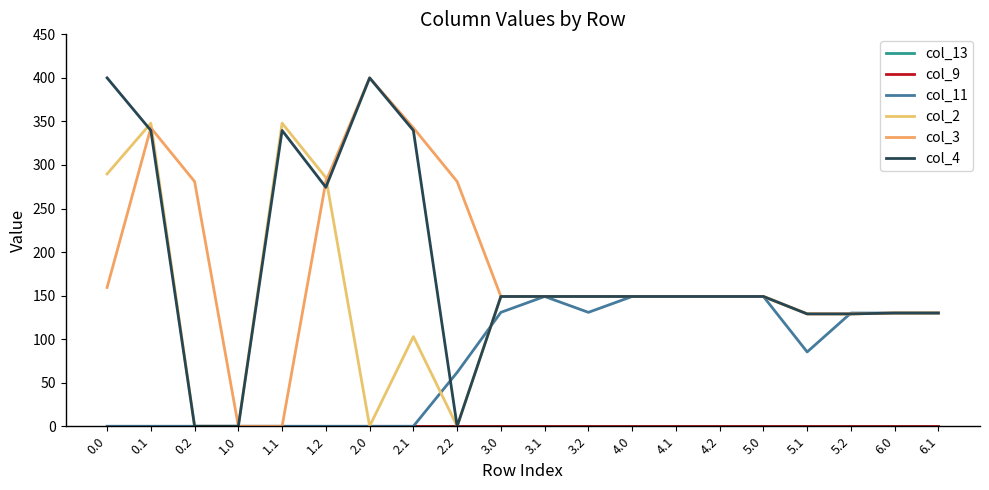

Does the chart have visible grid lines?

No